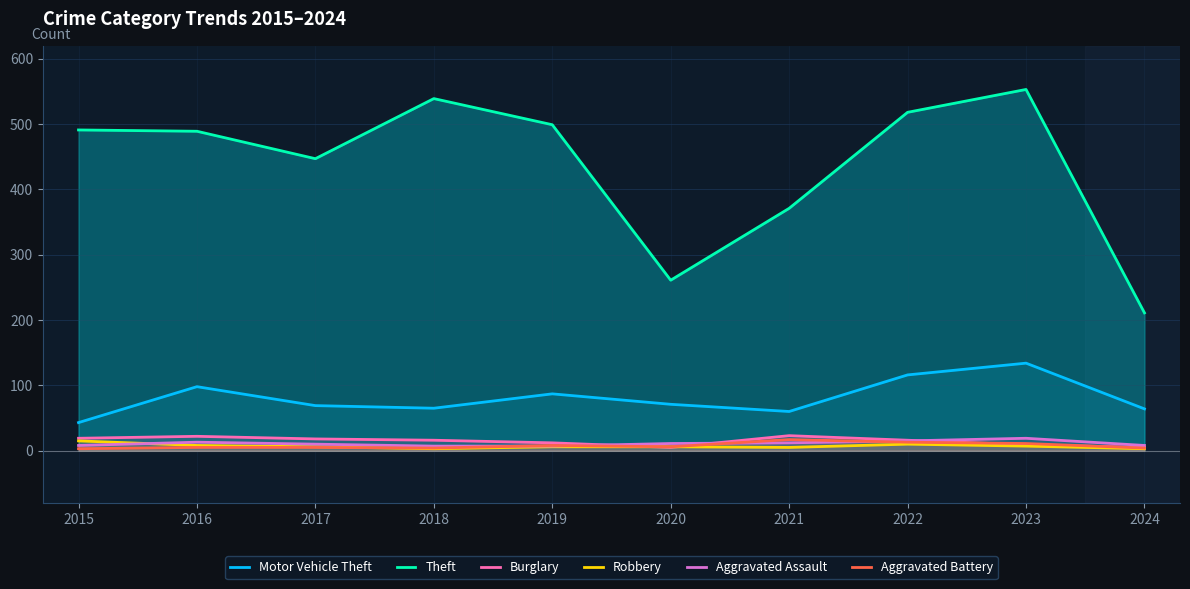

Reading left to right, what are all the values shown in this chart?

Motor Vehicle Theft: 2015=43	2016=98	2017=69	2018=65	2019=87	2020=71	2021=60	2022=116	2023=134	2024=64
Theft: 2015=491	2016=489	2017=447	2018=539	2019=499	2020=261	2021=371	2022=518	2023=553	2024=211
Burglary: 2015=19	2016=22	2017=18	2018=16	2019=12	2020=5	2021=23	2022=16	2023=9	2024=5
Robbery: 2015=15	2016=8	2017=6	2018=3	2019=6	2020=6	2021=5	2022=10	2023=7	2024=3
Aggravated Assault: 2015=8	2016=13	2017=10	2018=7	2019=7	2020=11	2021=12	2022=15	2023=19	2024=8
Aggravated Battery: 2015=3	2016=5	2017=5	2018=4	2019=8	2020=6	2021=17	2022=13	2023=11	2024=4